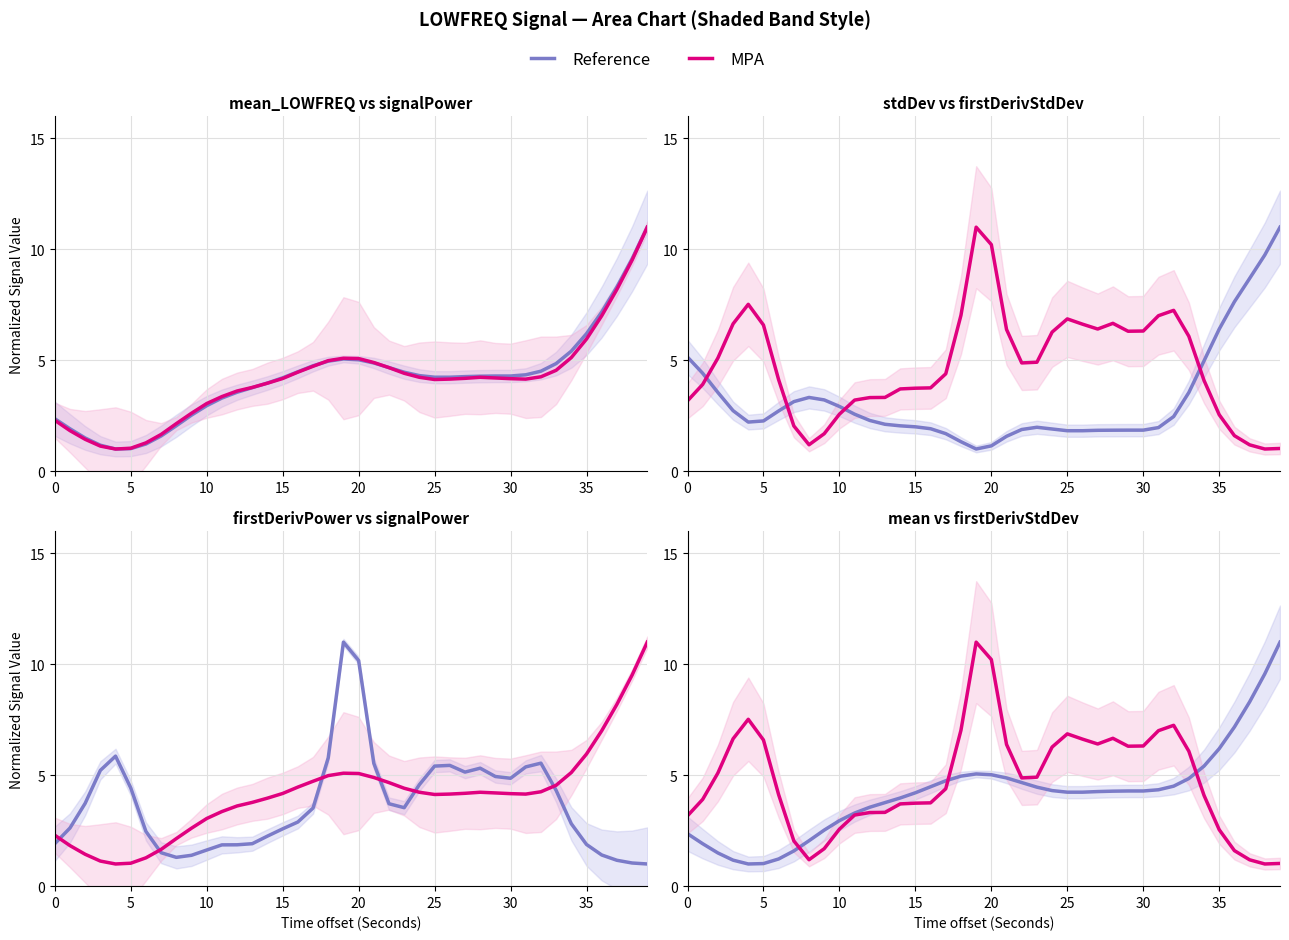

Where is the first local maximum for MPA?

20